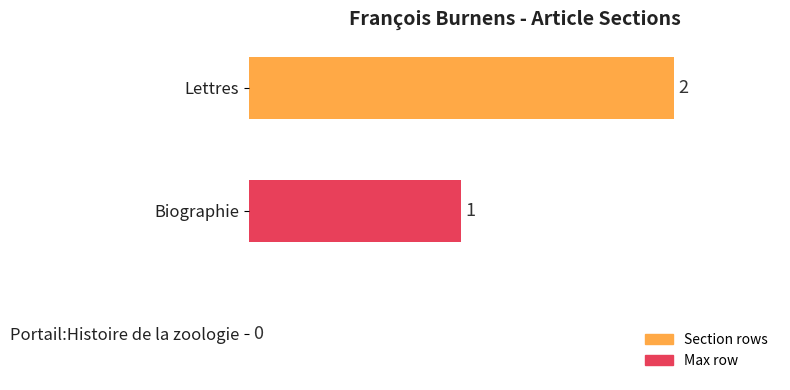

What is the sum of all values?

3